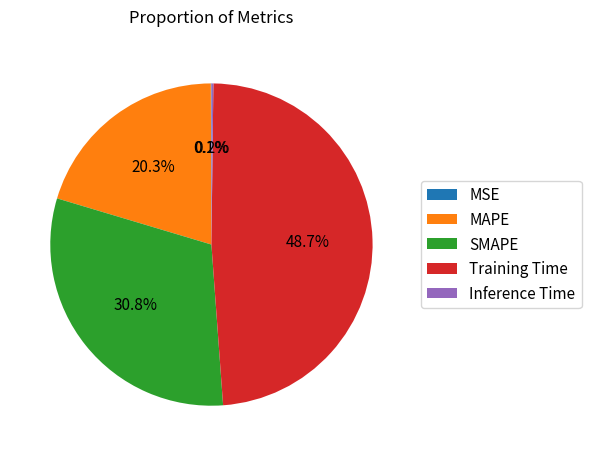

Do SMAPE and MAPE together represent more than half of the pie?

Yes